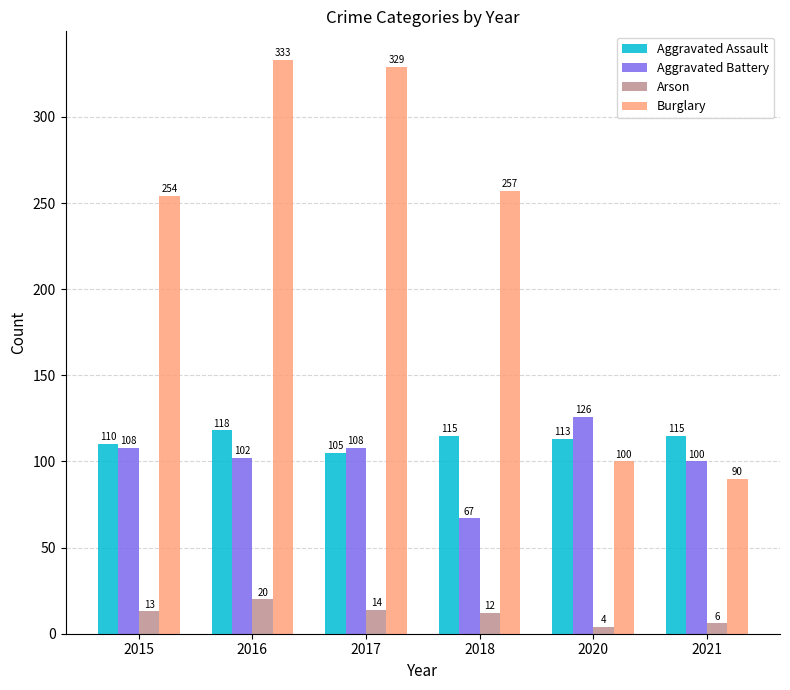

Which series has the widest spread of values?

Burglary